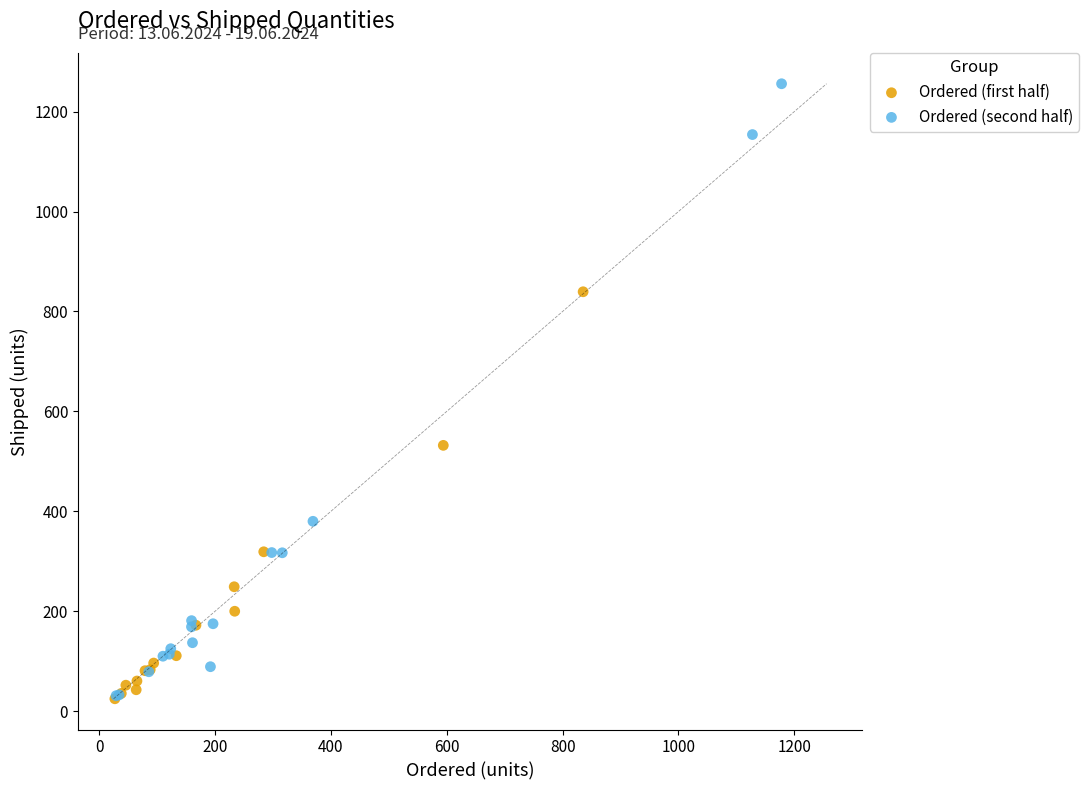

Which series contains the highest Y value?

Ordered (second half)